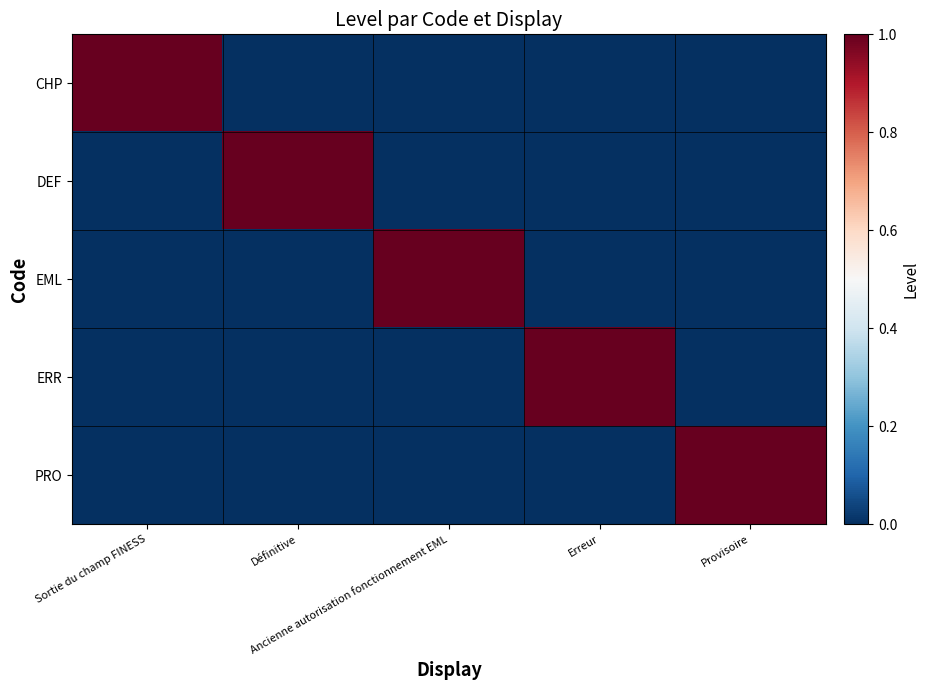

How many data points does each series have?

5